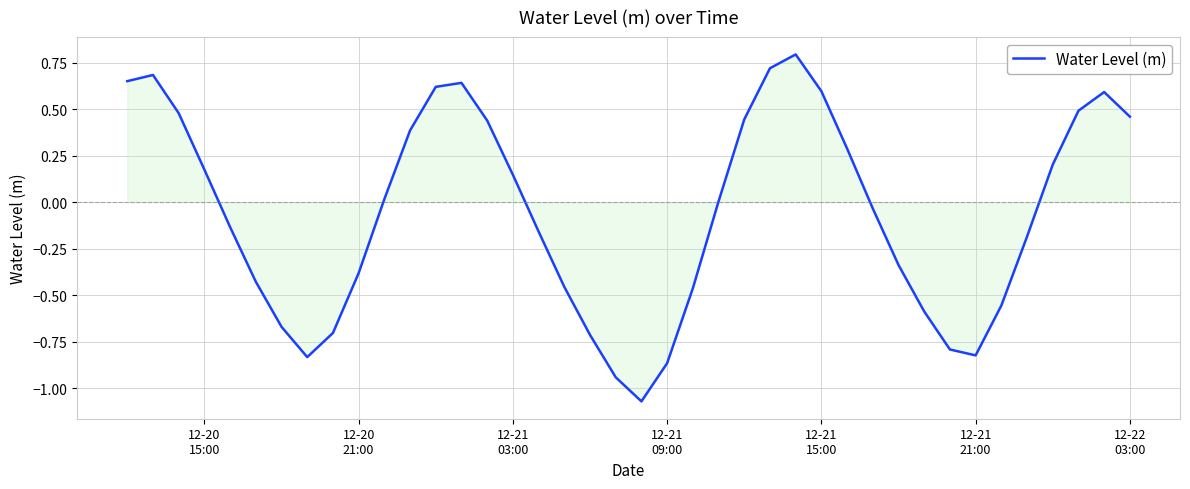

What is the difference between the maximum and minimum values?

1.9